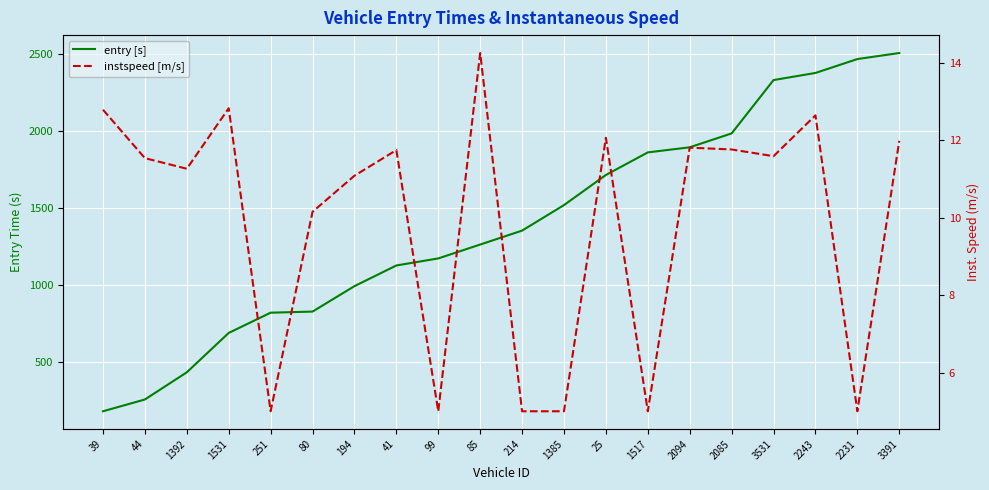

Which series changed the most between 214 and 1517?

entry [s]